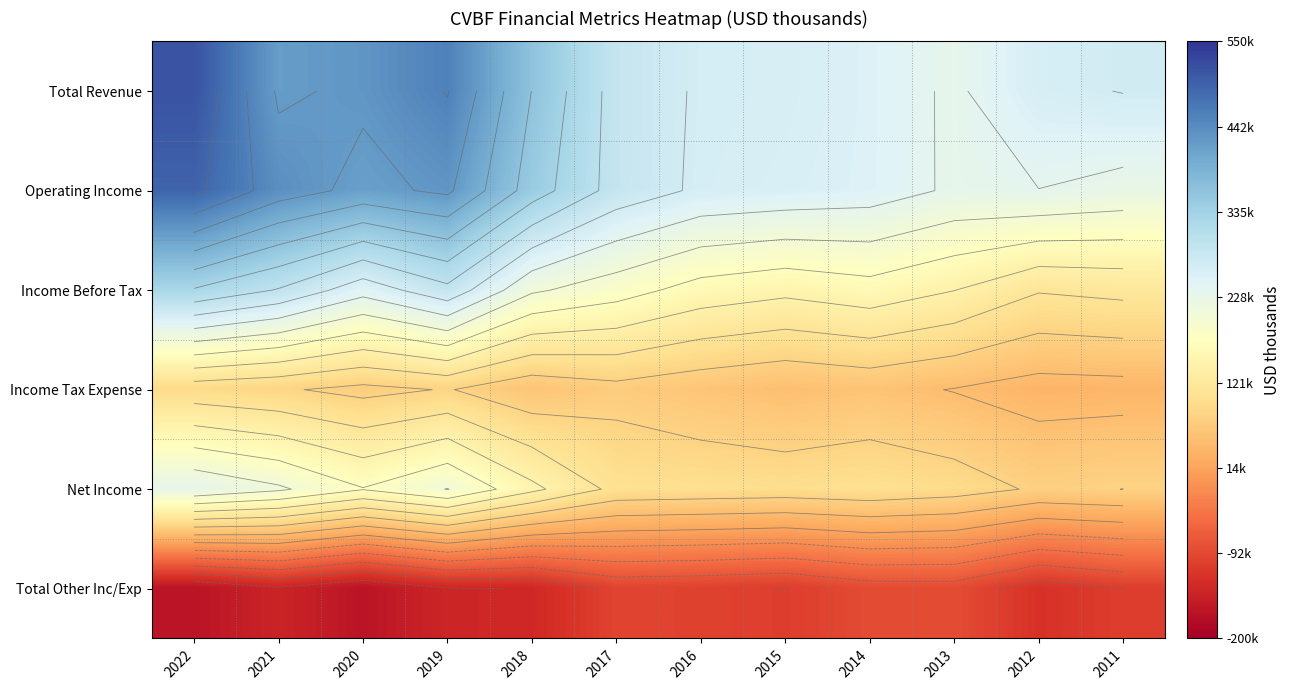

Rank the categories by Total Other Inc/Exp value from highest to lowest.

2013, 2014, 2017, 2016, 2011, 2015, 2012, 2018, 2019, 2021, 2020, 2022